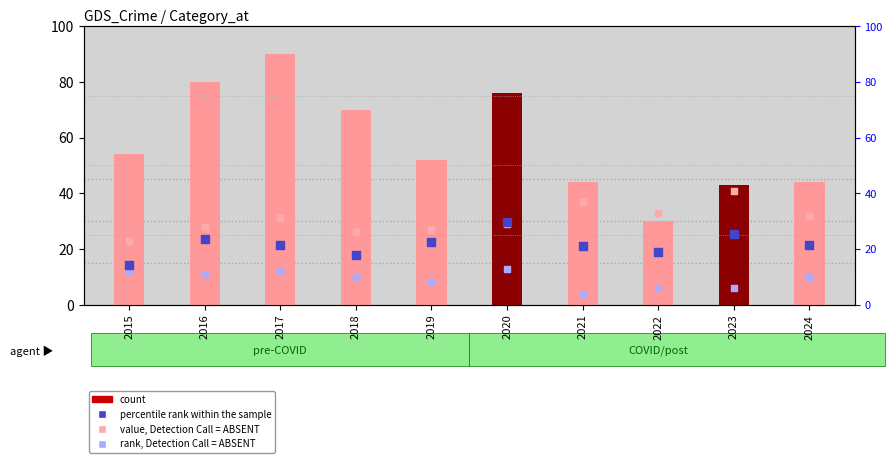

Is the value of rank, Detection Call = ABSENT at 2019 greater than the value of percentile rank within the sample at 2021?

No